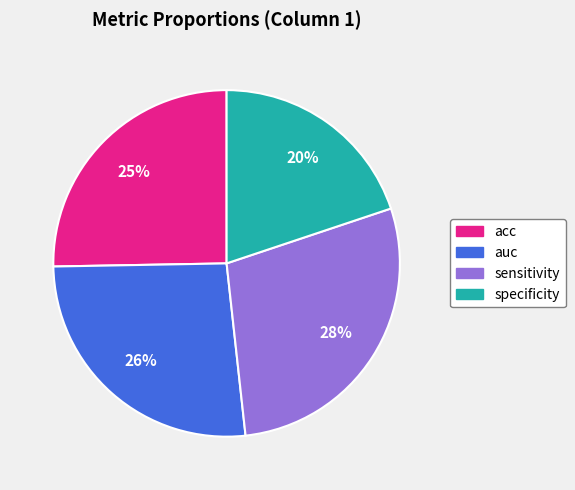

To the nearest percent, what portion does sensitivity represent?

28%